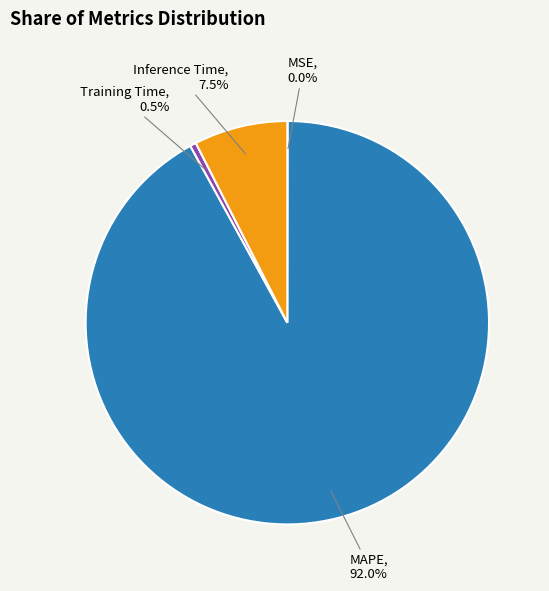

Does Inference Time represent more than half of the total?

No